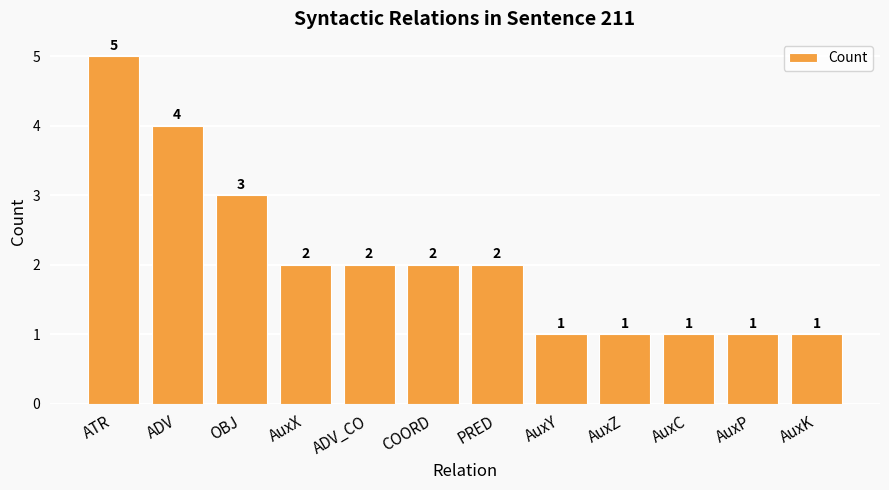

How many bars are there in total?

12